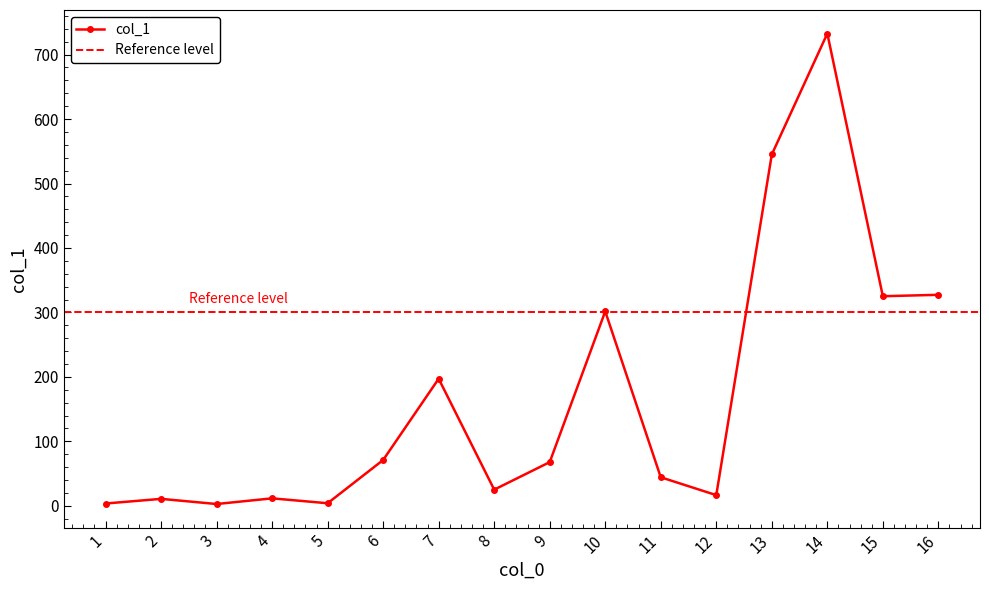

Read the value at 15.

325.1